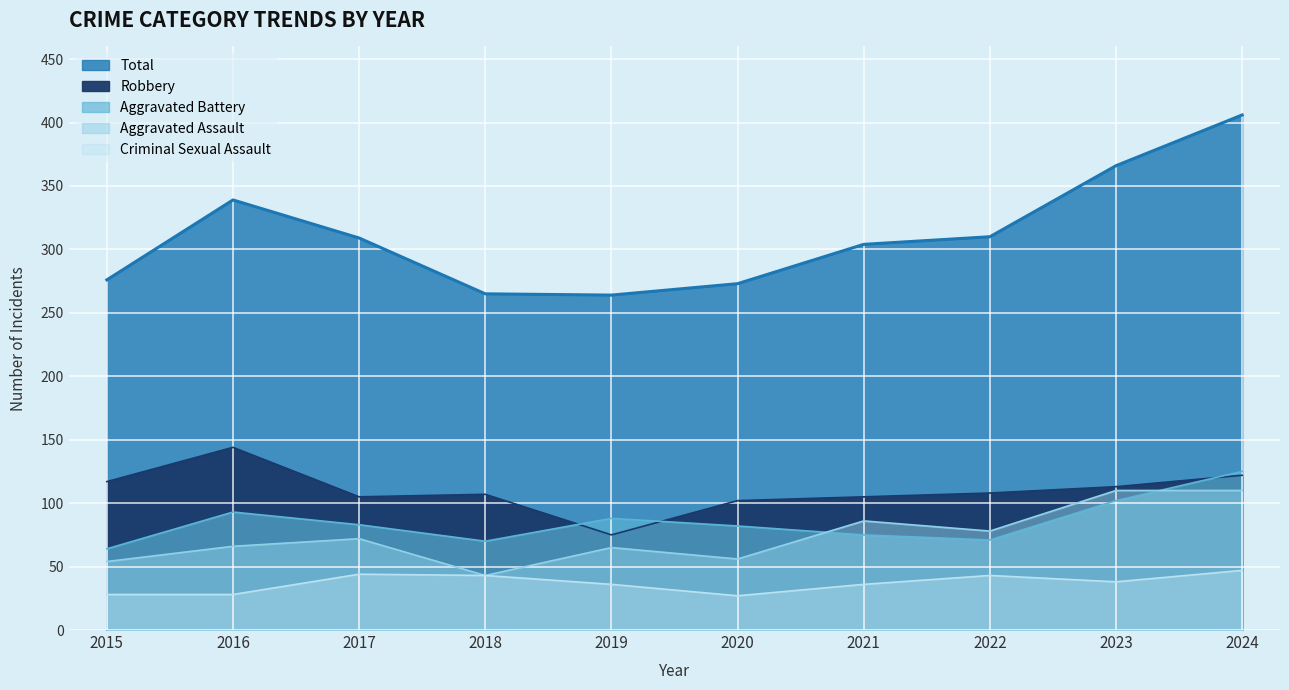

Which series has the widest spread of values?

Total